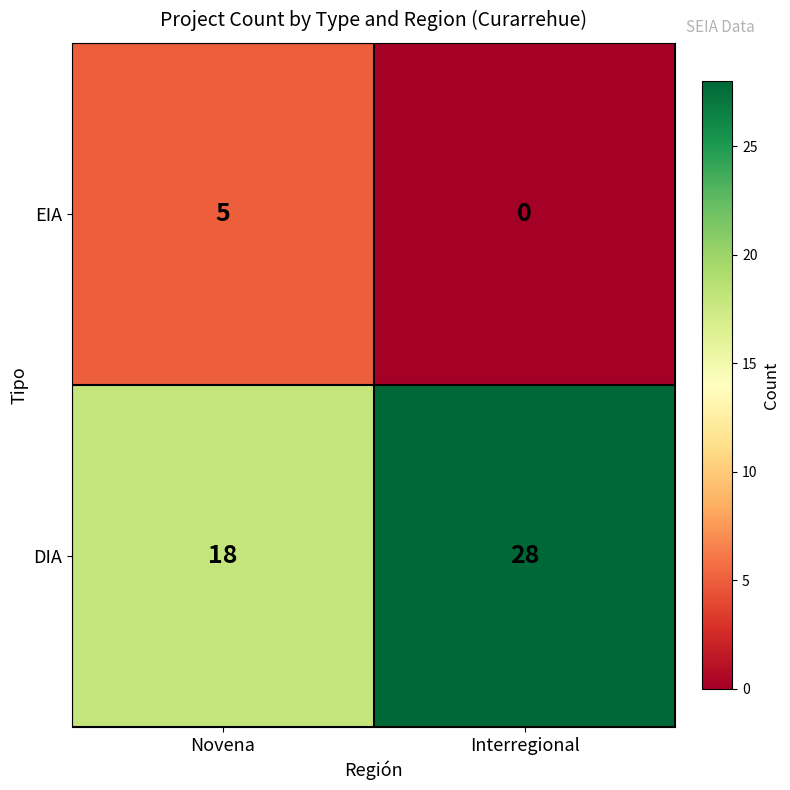

Which series has the largest total across all categories?

DIA